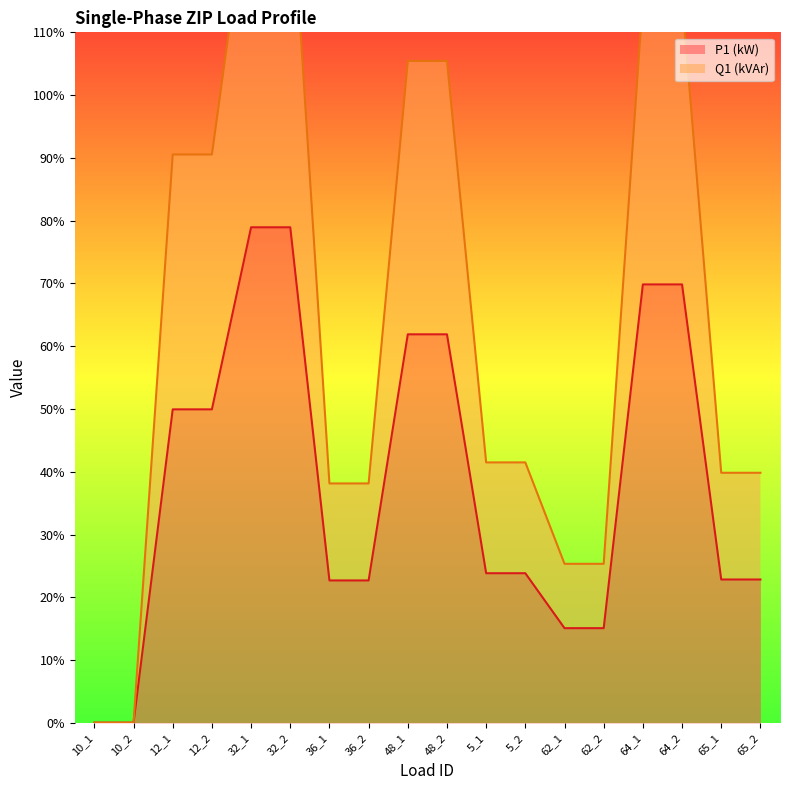

What is the maximum value for P1 (kW)?

79.0